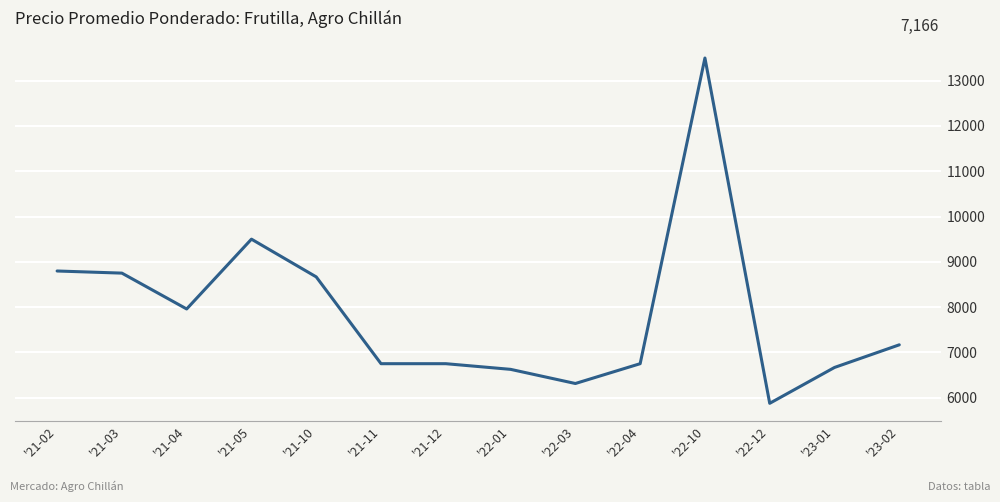

Reading left to right, transcribe all the data shown in this chart.

8797.0	8750.0	7958.3	9500.0	8666.7	6750.0	6750.0	6625.0	6312.5	6750.0	13500.0	5875.0	6666.7	7166.7